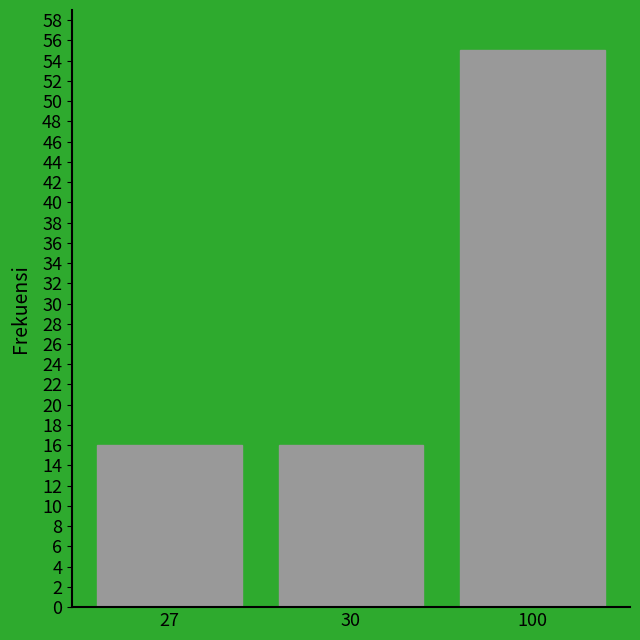

Reading left to right, what are all the values shown in this chart?

16	16	55